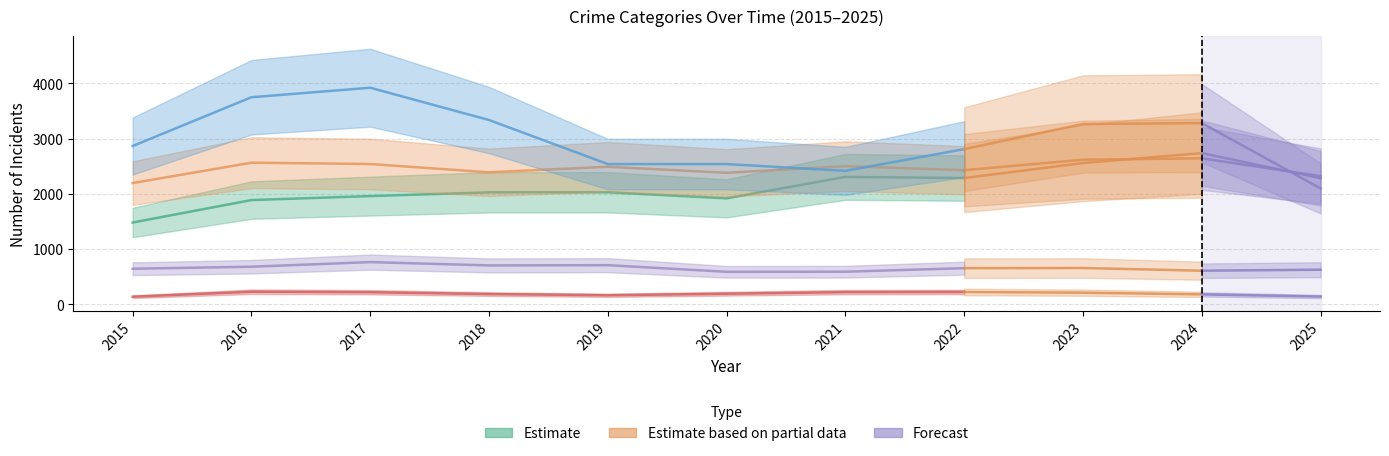

Rank the categories by value from highest to lowest.

2021, 2022, 2019, 2018, 2017, 2020, 2016, 2015